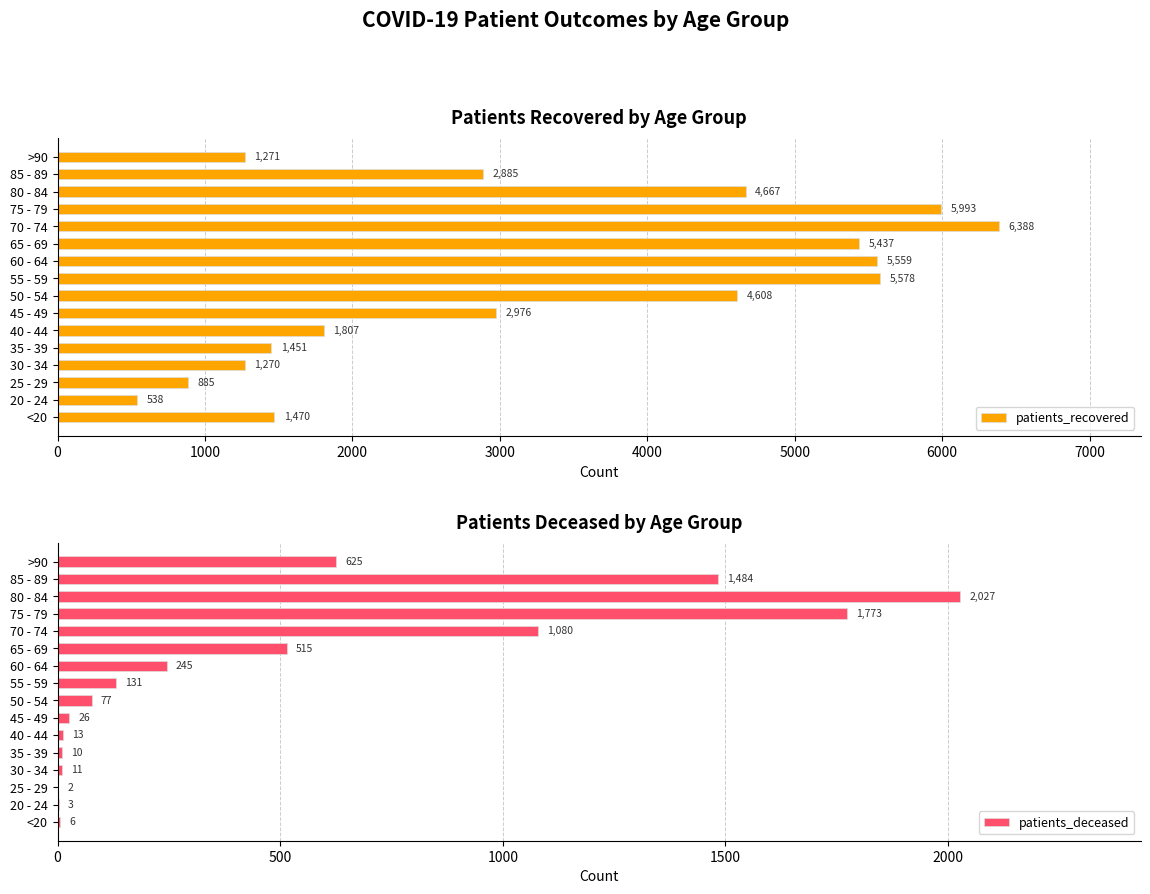

What is the lowest value of the patients_deceased series?

2